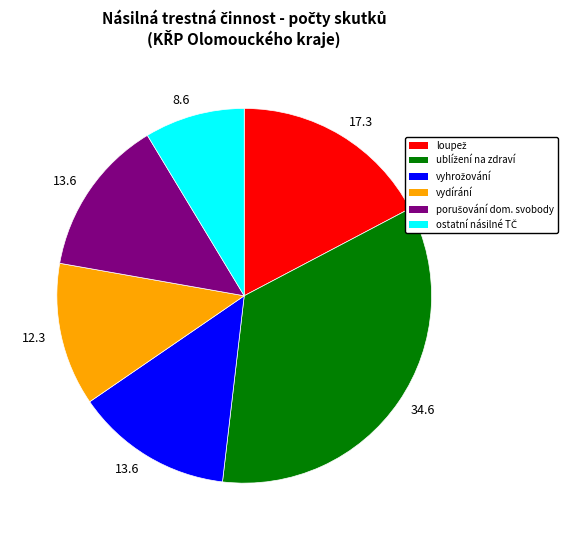

Is there any slice that represents more than half of the pie?

No